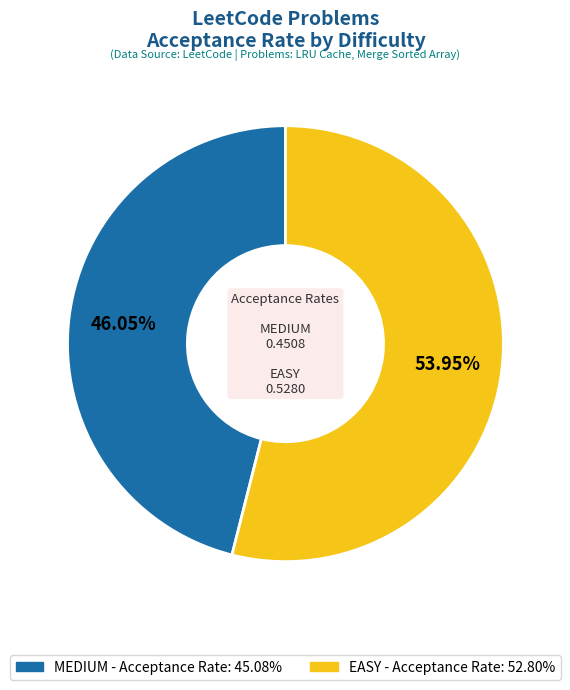

Is it true that MEDIUM is 52% of the pie?

False